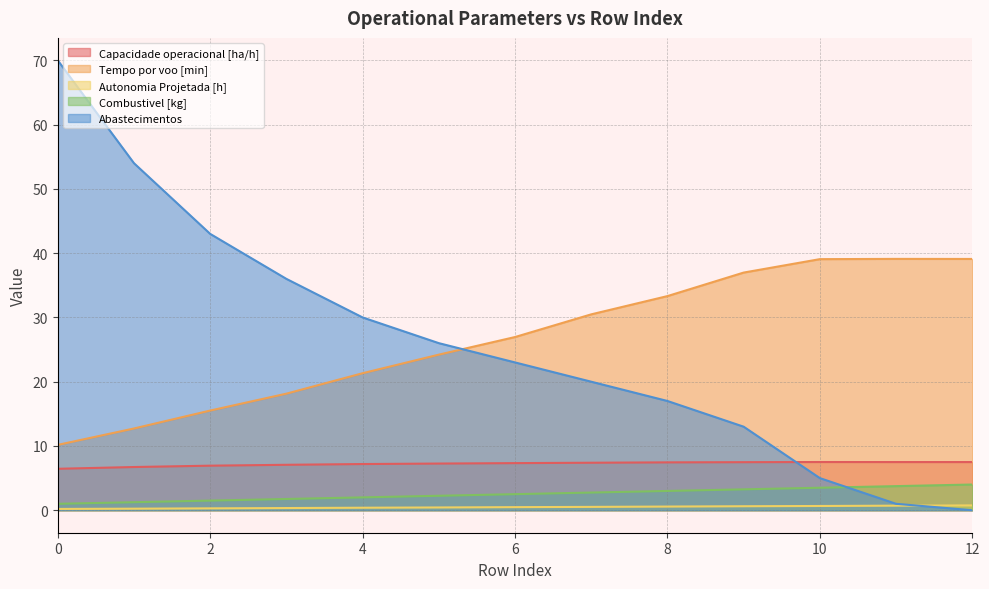

What is the total value across all series at 1?

74.9